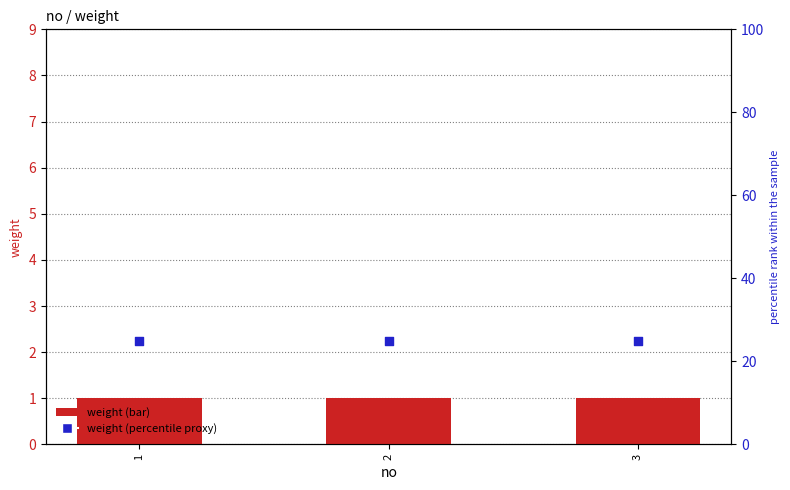

At how many categories does at least one series exceed 21?

3